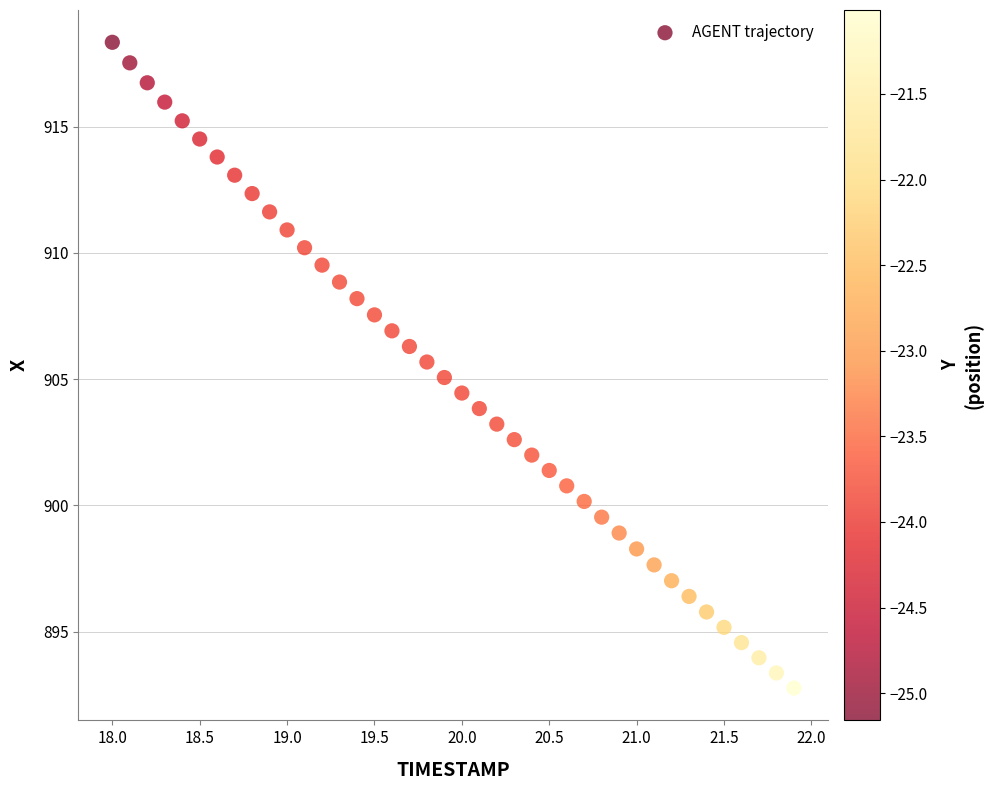

What is the range of Y values (max minus min)?

25.6